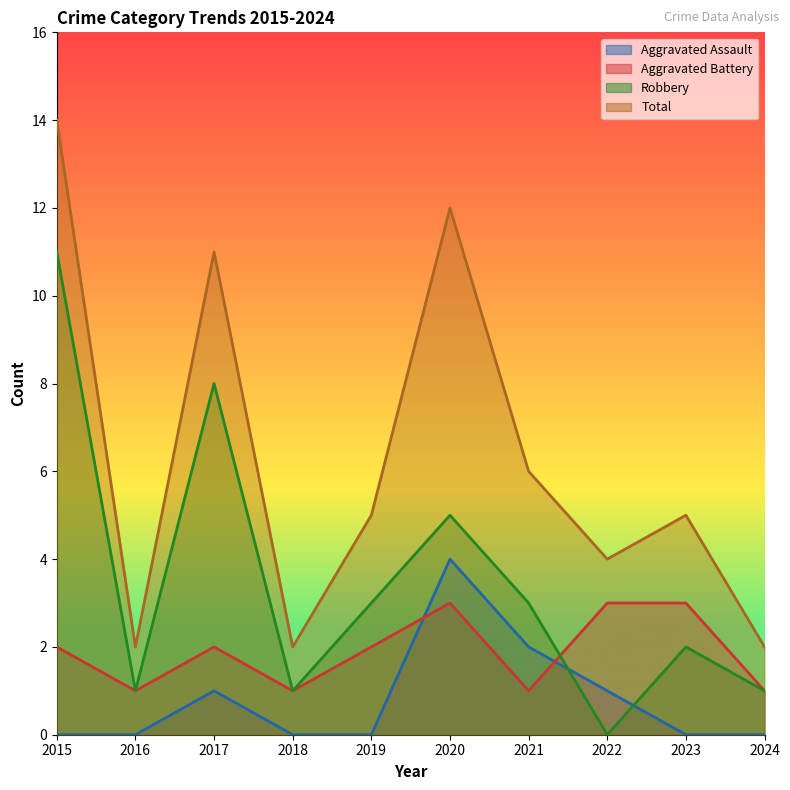

At which label is Aggravated Battery closest to 2?

2015